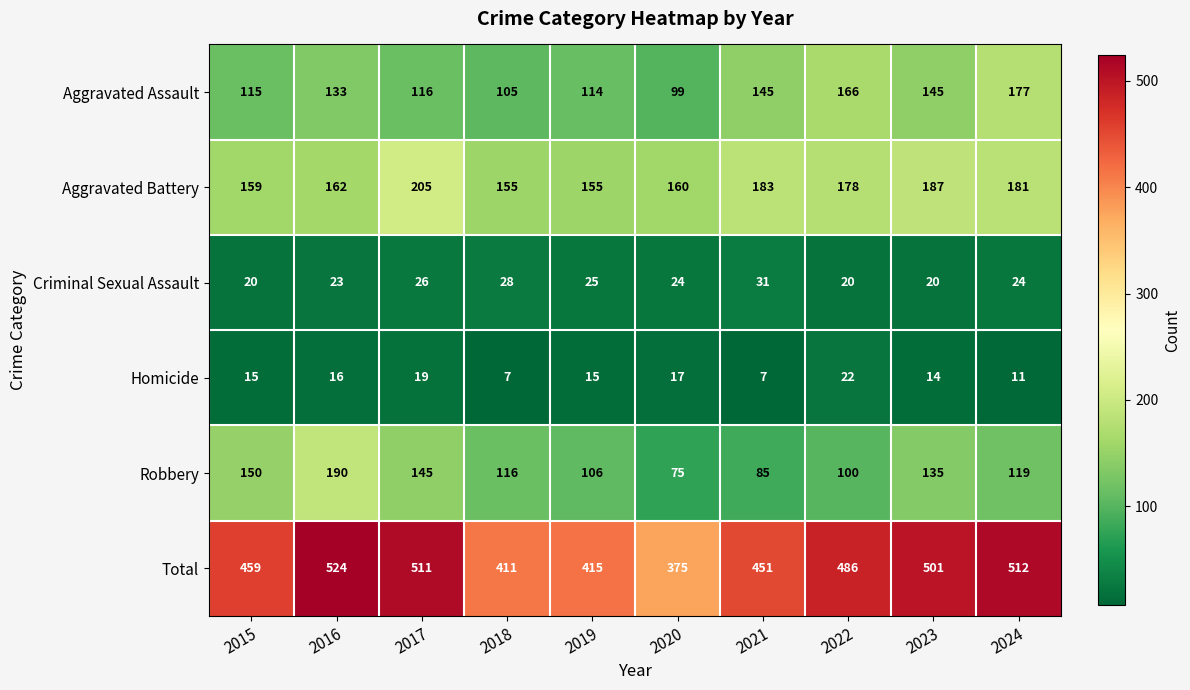

True or false: Homicide has a value of 10 at 2018.

False